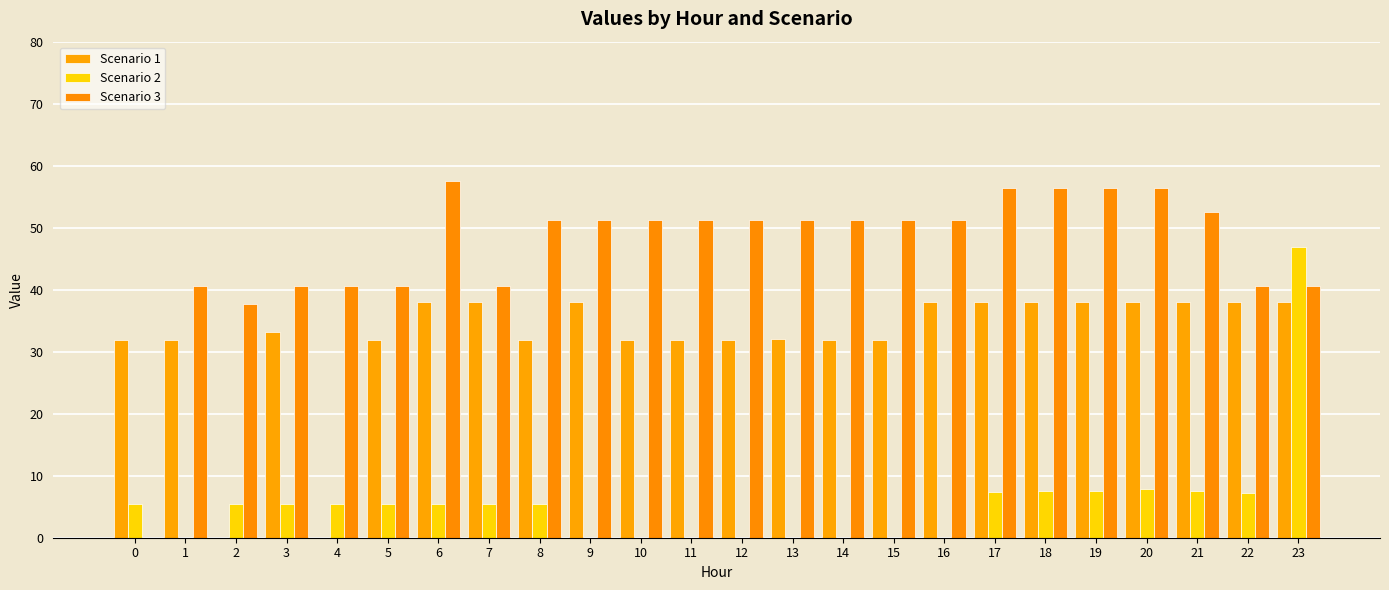

The value of Scenario 2 at 18 is 3.8. True or false?

False